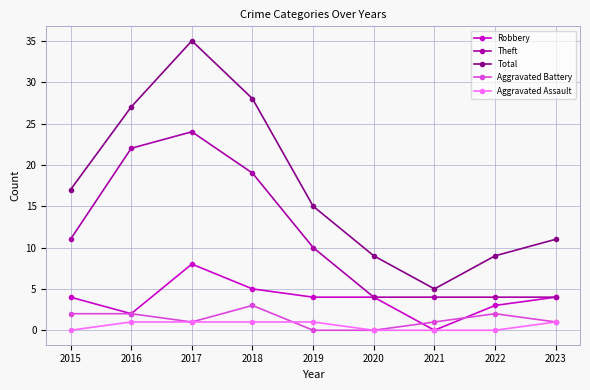

Does the chart have visible grid lines?

Yes